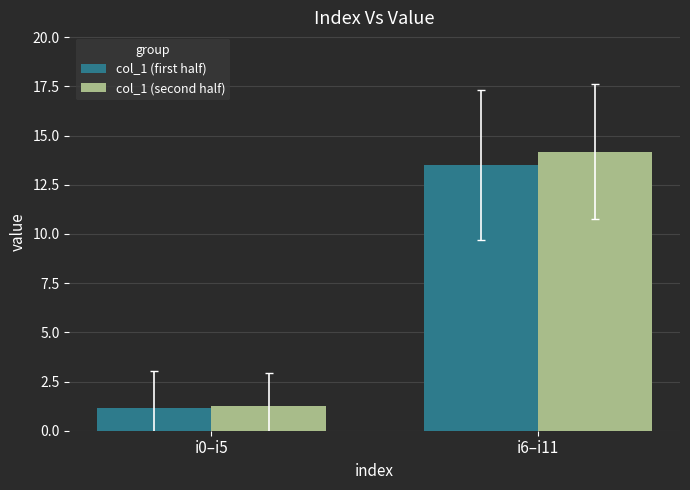

Where is col_1 (first half) nearest to the value 7?

i0–i5